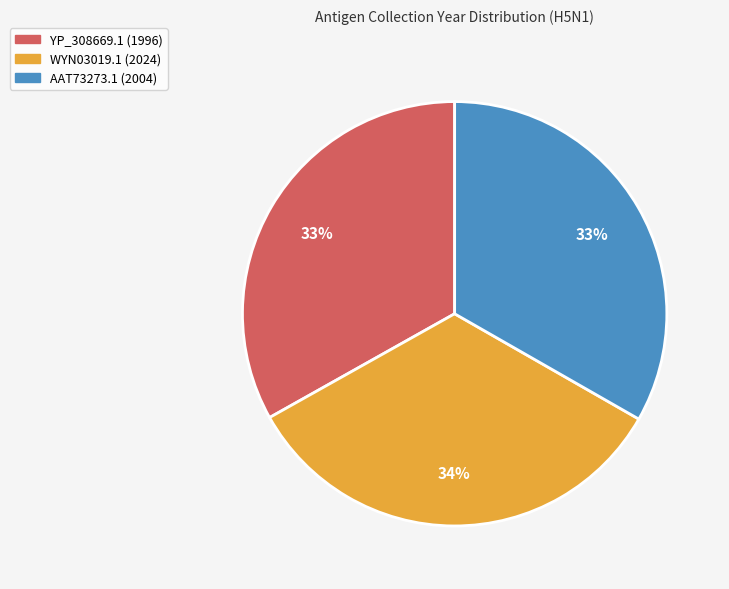

True or false: YP_308669.1 (1996) accounts for 33% of the total.

True